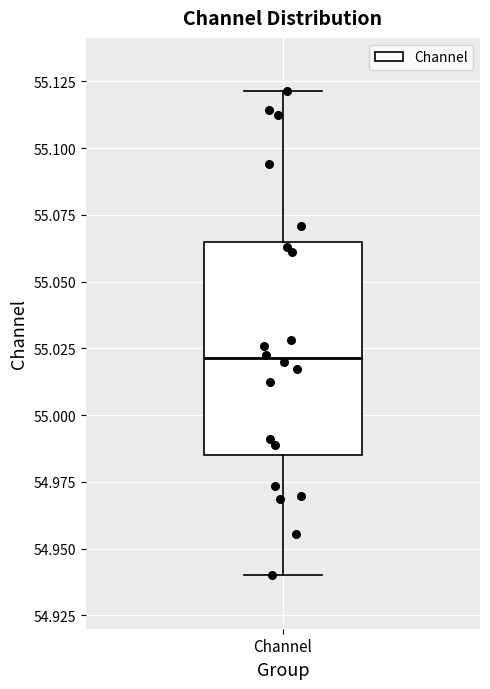

Where does the lower whisker of the box for Channel end on the y-axis? The values are not printed on the chart, so give them approximately, as read against the axis.

54.940